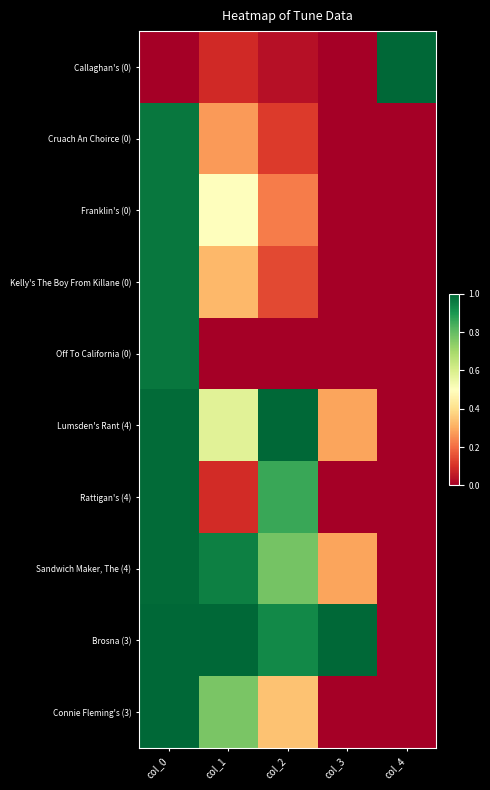

How many distinct data groups are displayed?

10